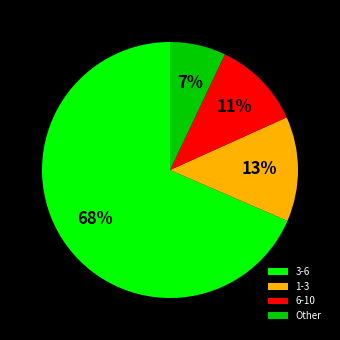

Count the number of slices in the pie.

4